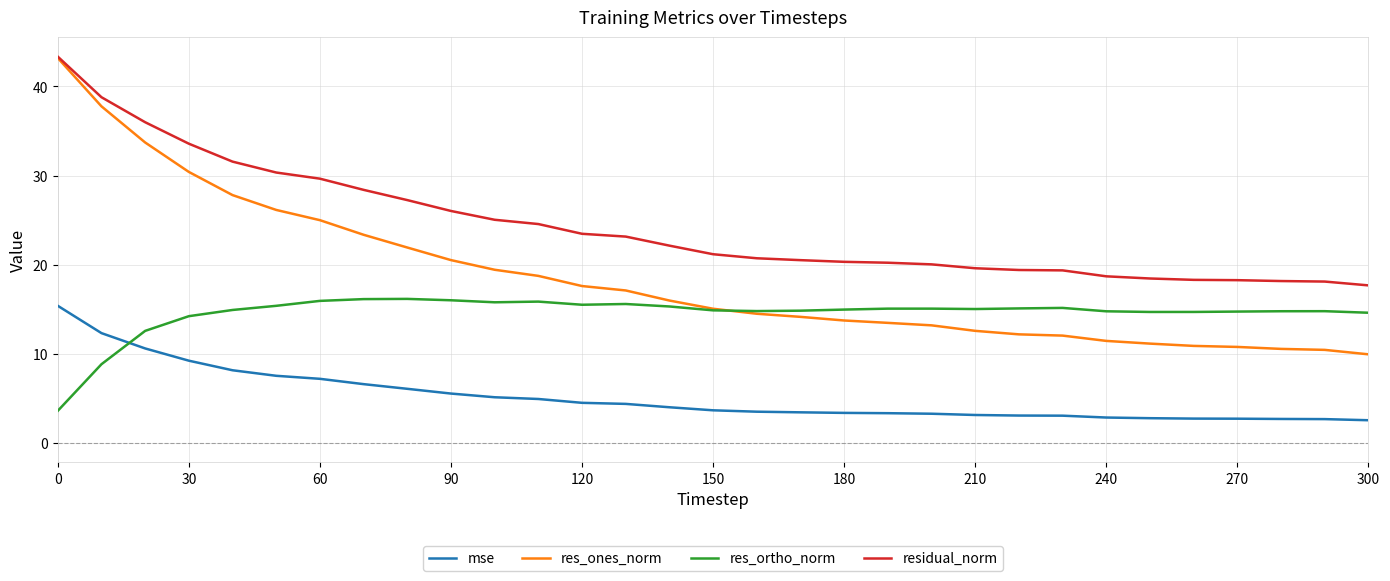

Which series has the largest range (max minus min)?

res_ones_norm